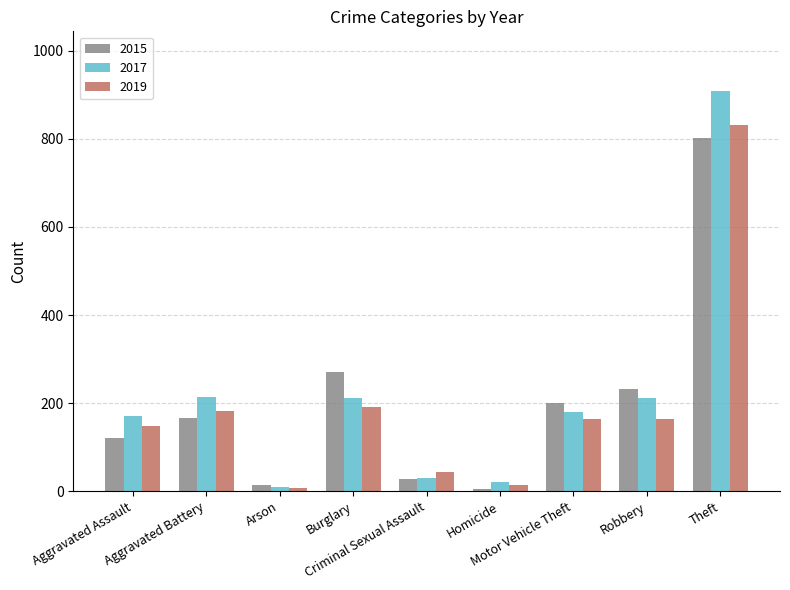

What is the sum of all 2015 values?

1838